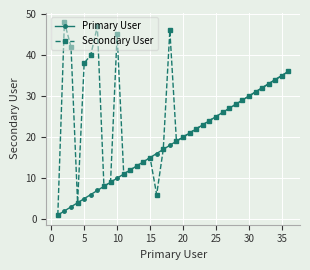

Reading left to right, transcribe all the data shown in this chart.

Primary User: 1	2	3	4	5	6	7	8	9	10	11	12	13	14	15	16	17	18	19	20	21	22	23	24	25	26	27	28	29	30	31	32	33	34	35	36
Secondary User: 1	48	42	4	38	40	47	8	9	45	11	12	13	14	15	6	17	46	19	20	21	22	23	24	25	26	27	28	29	30	31	32	33	34	35	36